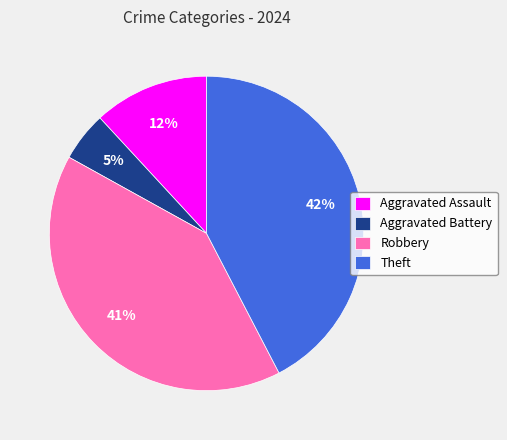

How many segments does this pie chart have?

4